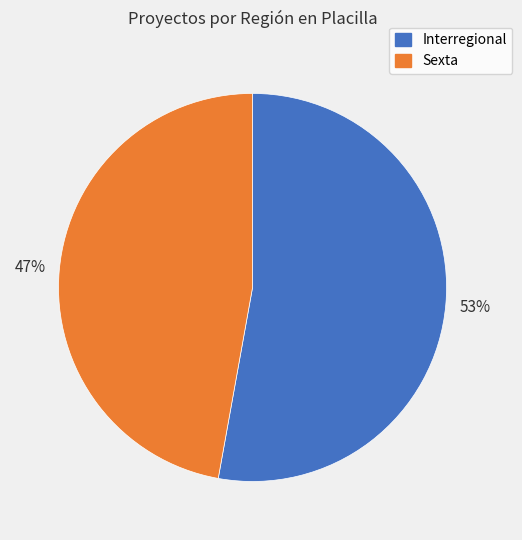

Which category has the smallest portion of the pie?

Sexta